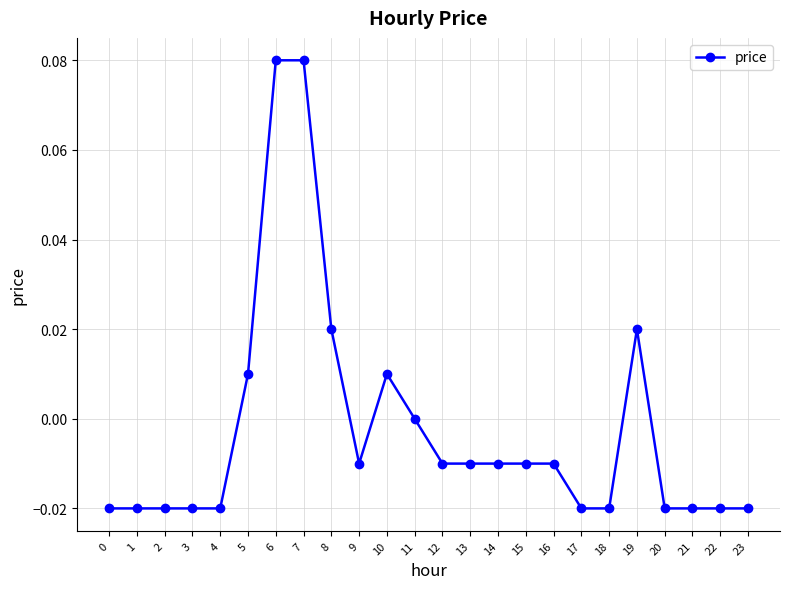

At which label is the value closest to 0?

11